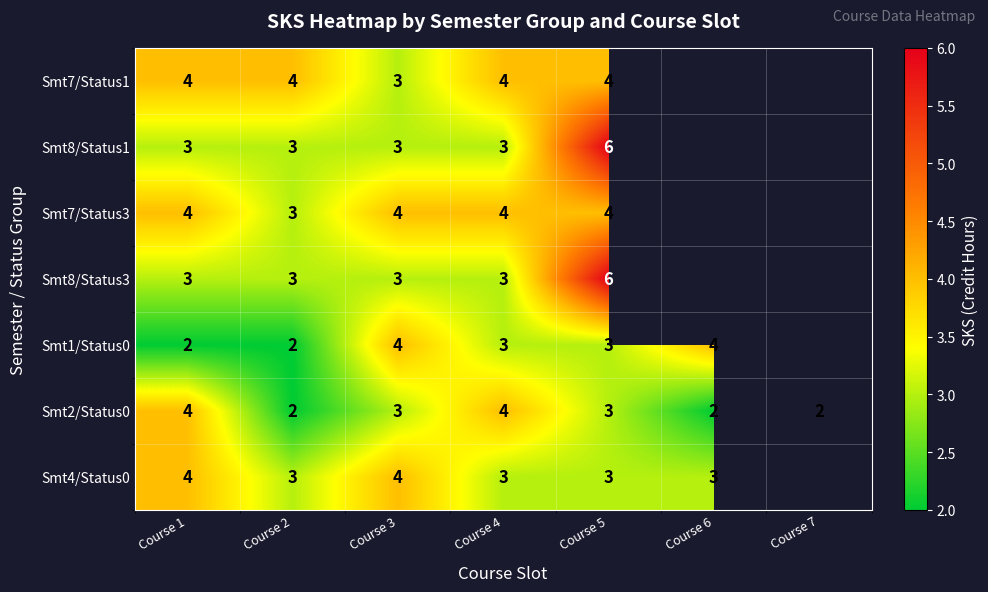

What is the spread (max minus min) of values at Course 5?

3